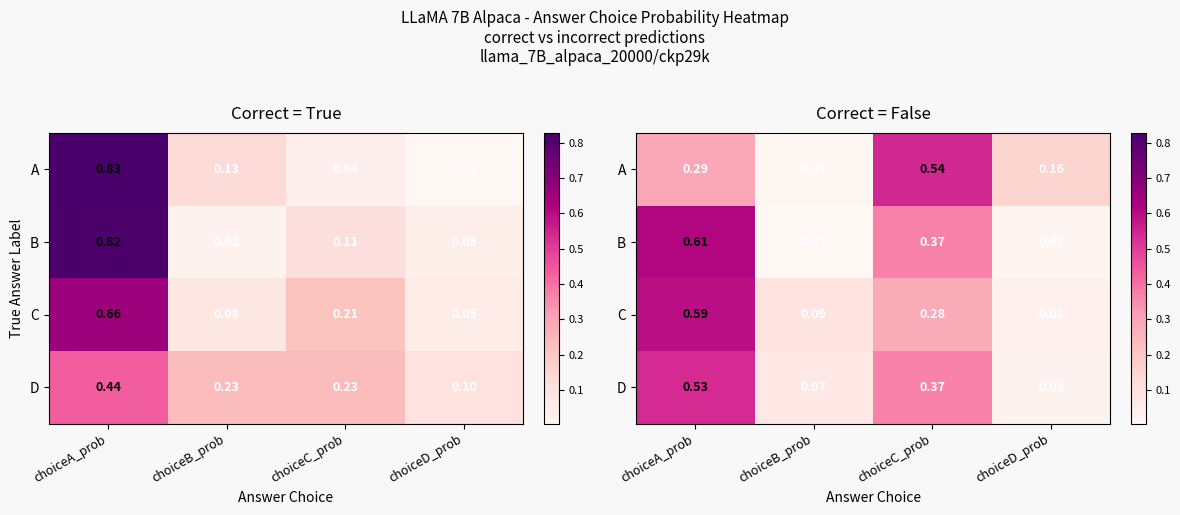

What is the spread (max minus min) of values at choiceB_prob?

0.1